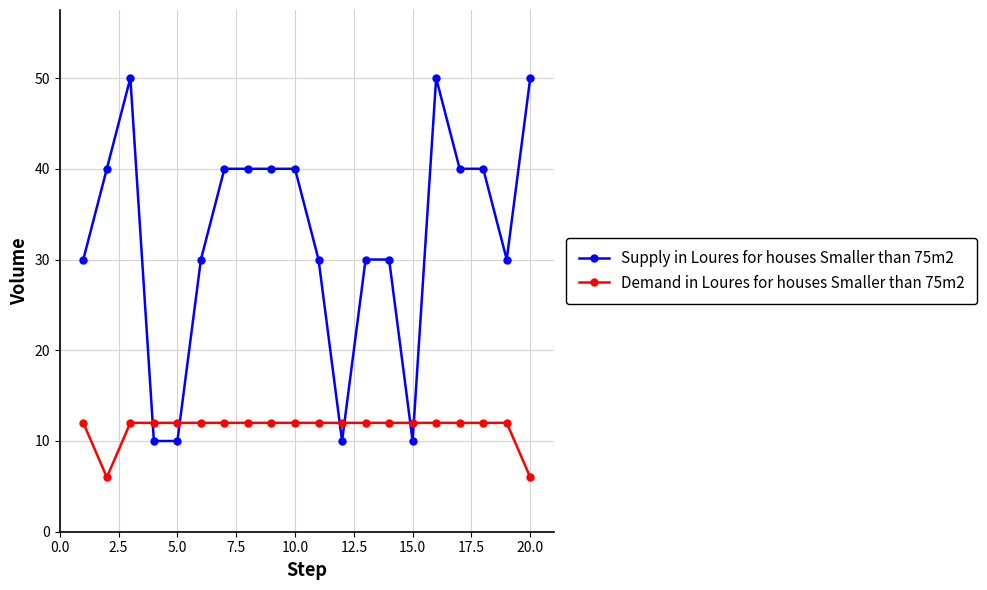

After their last crossing, which series has the higher values: Demand in Loures for houses Smaller than 75m2 or Supply in Loures for houses Smaller than 75m2?

Supply in Loures for houses Smaller than 75m2